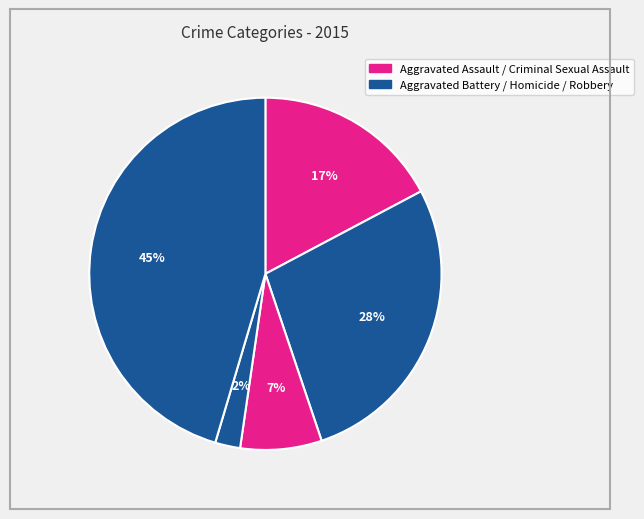

How many slices are in this pie chart?

5